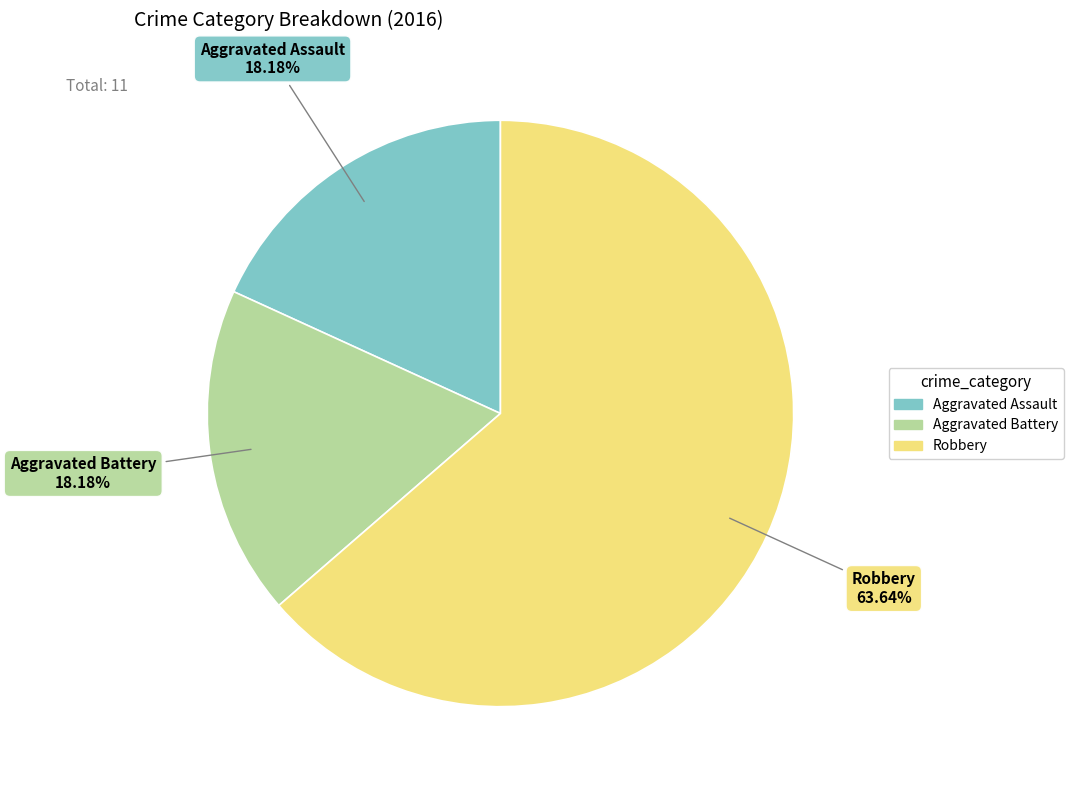

What is the ratio of the value at Aggravated Assault to the value at Robbery?

0.3